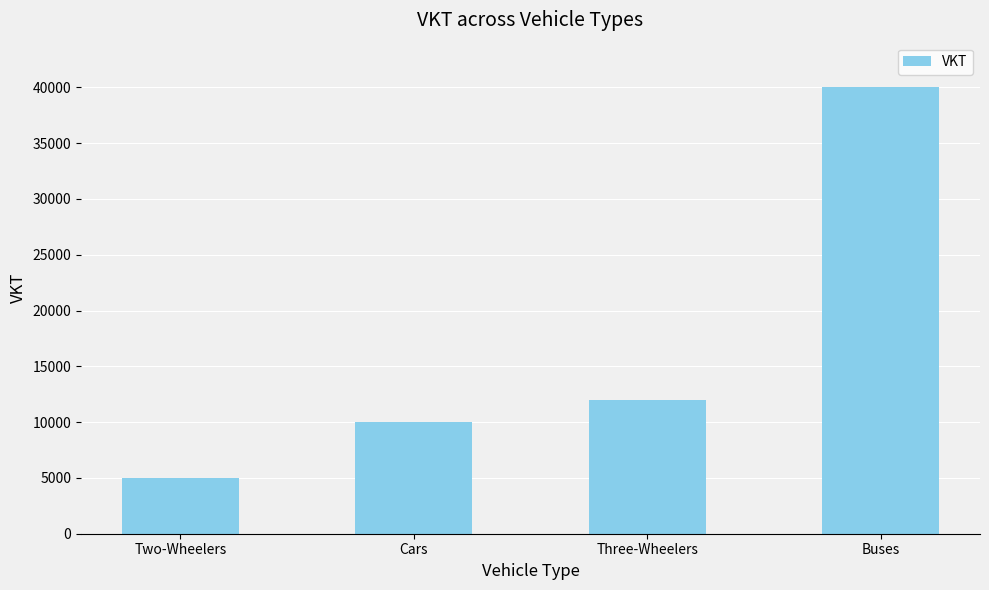

Between Three-Wheelers and Two-Wheelers, which is larger?

Three-Wheelers